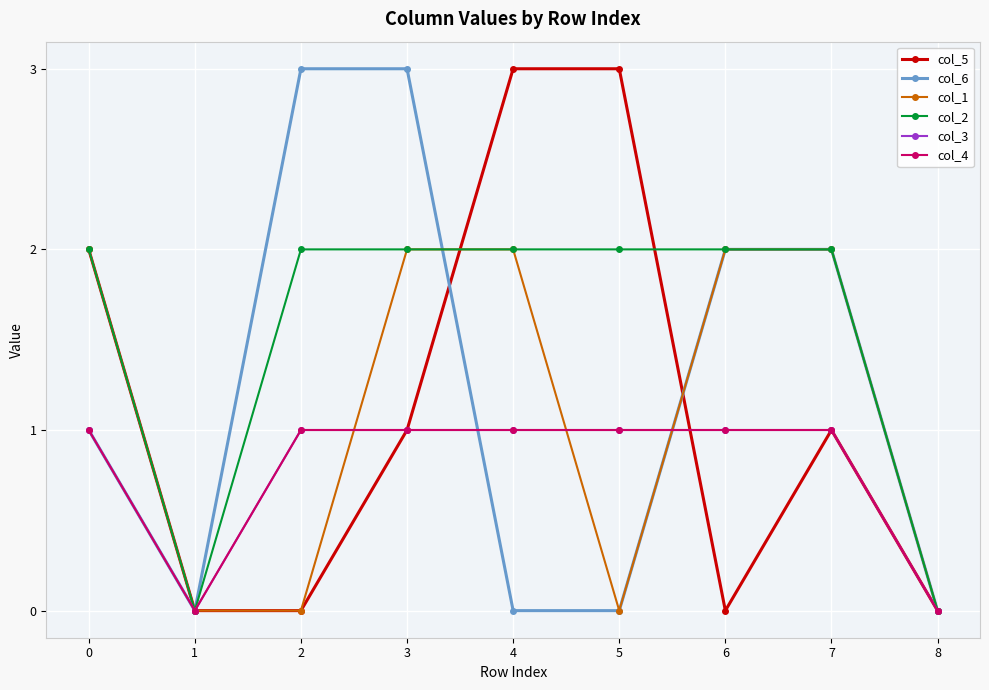

Is this an area chart (filled region under the line)?

No